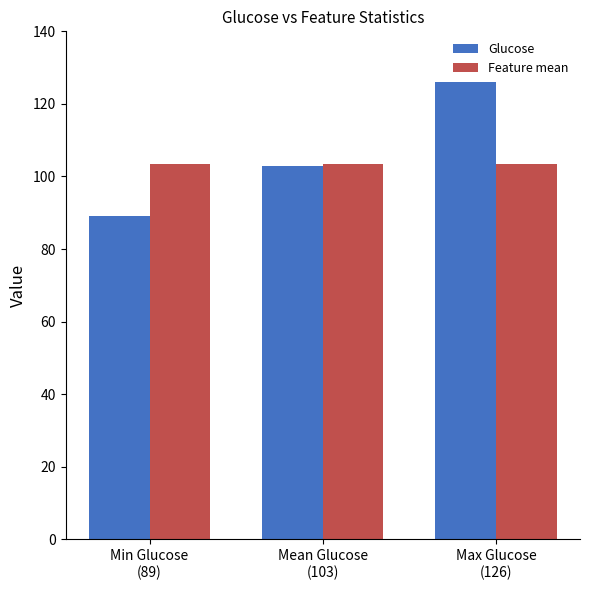

Rank the series by their average value, from lowest to highest.

Feature mean, Glucose